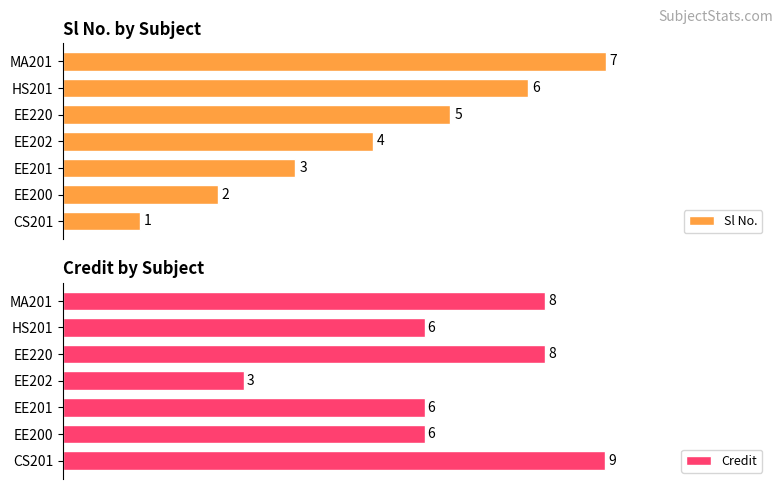

How many Sl No. values are between 2 and 6?

5